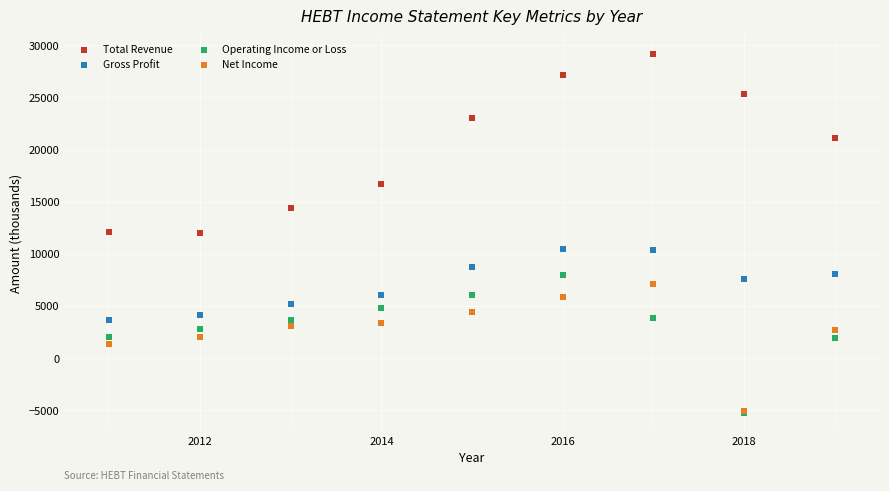

In the Total Revenue series, what Y value is closest to 20600?

21100